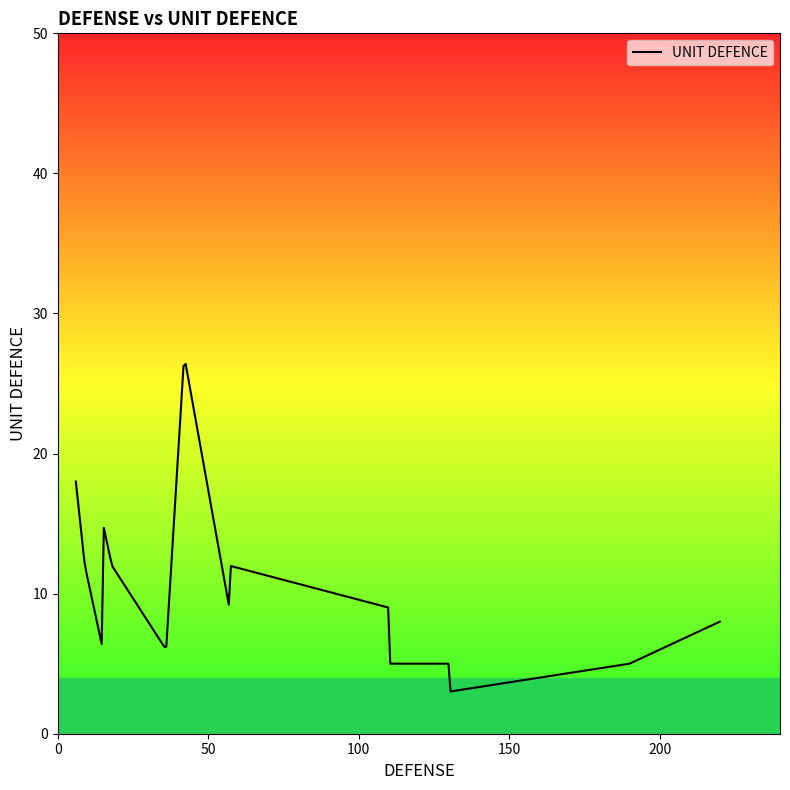

What is the minimum value shown in the chart?

3.0